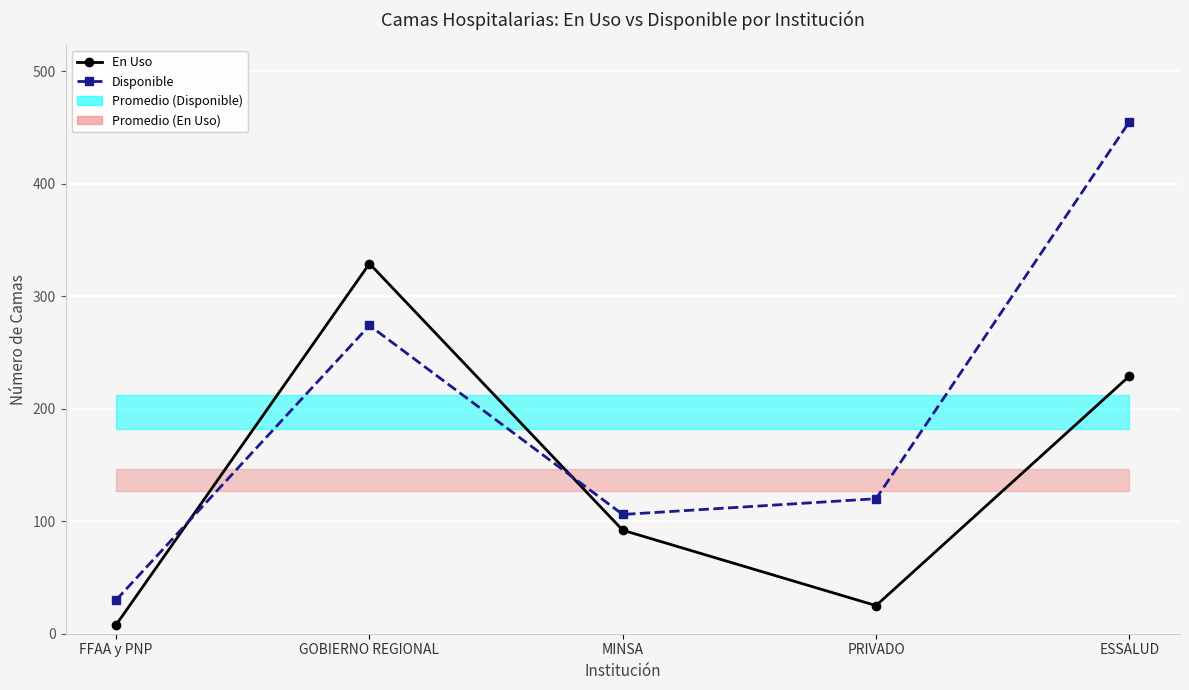

What is the difference between the En Uso values at PRIVADO and GOBIERNO REGIONAL?

304